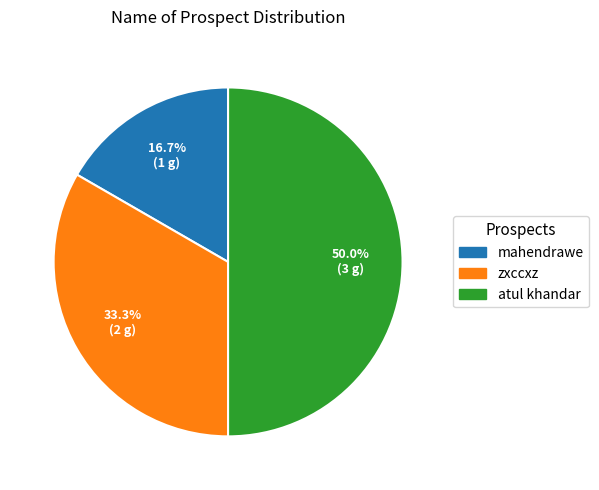

To the nearest percent, what is the difference between the atul khandar and mahendrawe slice percentages?

33%